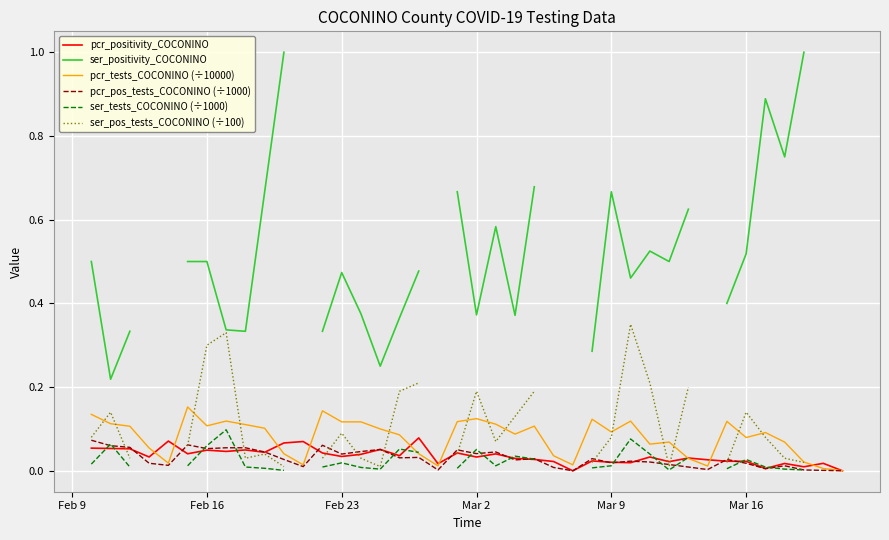

What is the difference between the maximum and minimum values in the pcr_pos_tests_COCONINO (÷1000) series?

0.1